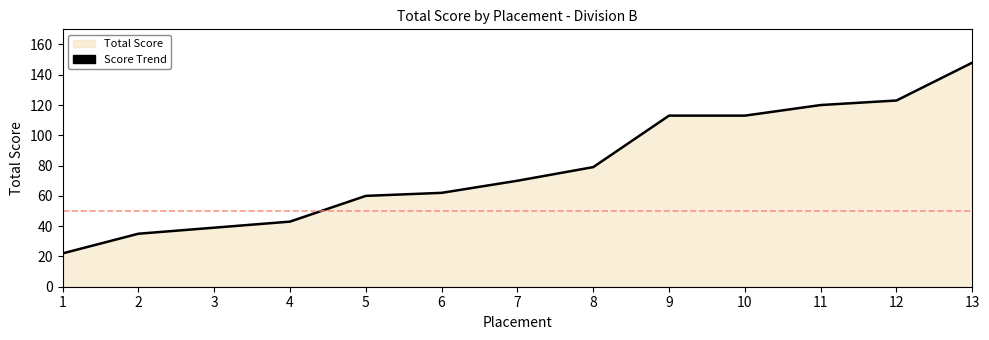

What is the difference between the maximum and minimum values?

126